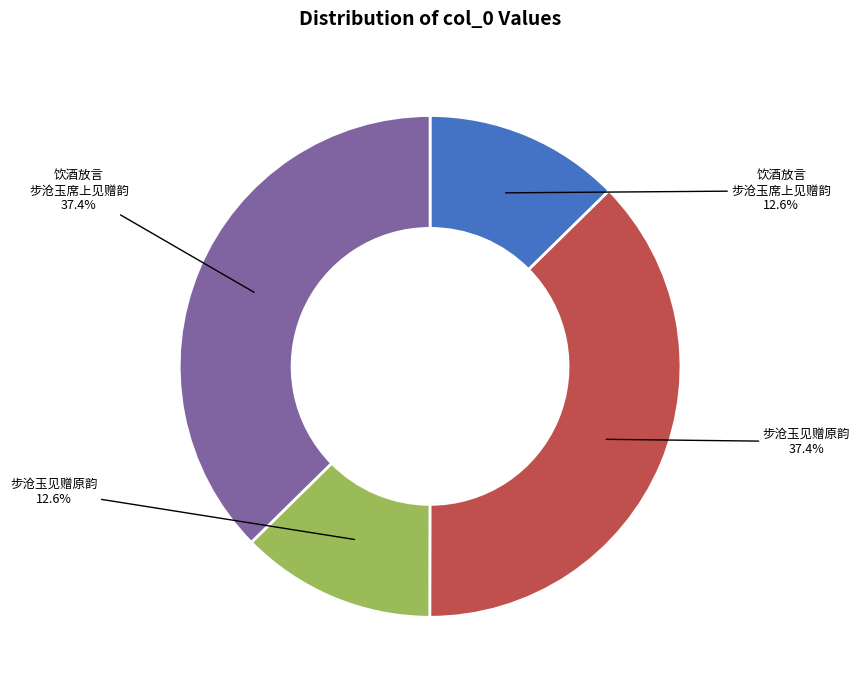

Is there any slice that represents more than half of the pie?

No